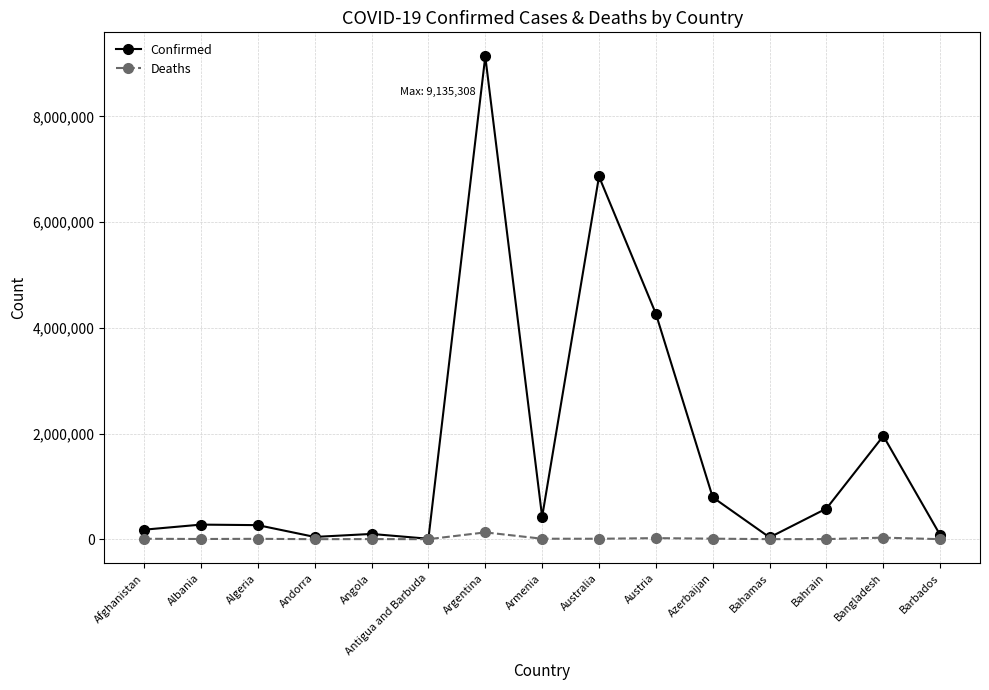

How many lines are shown in the chart?

2